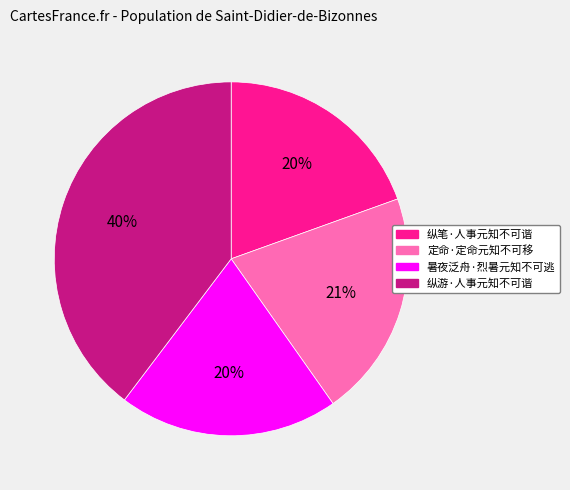

Which slice is the largest?

纵游·人事元知不可谐